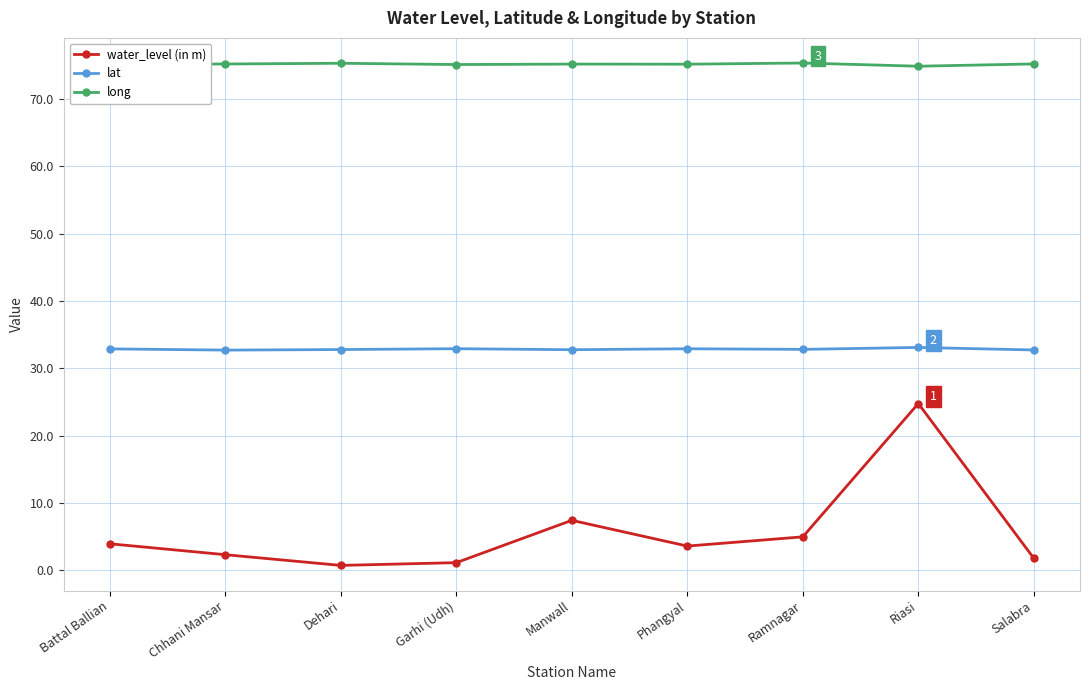

True or false: long has more than 1 points higher than both neighbors.

True